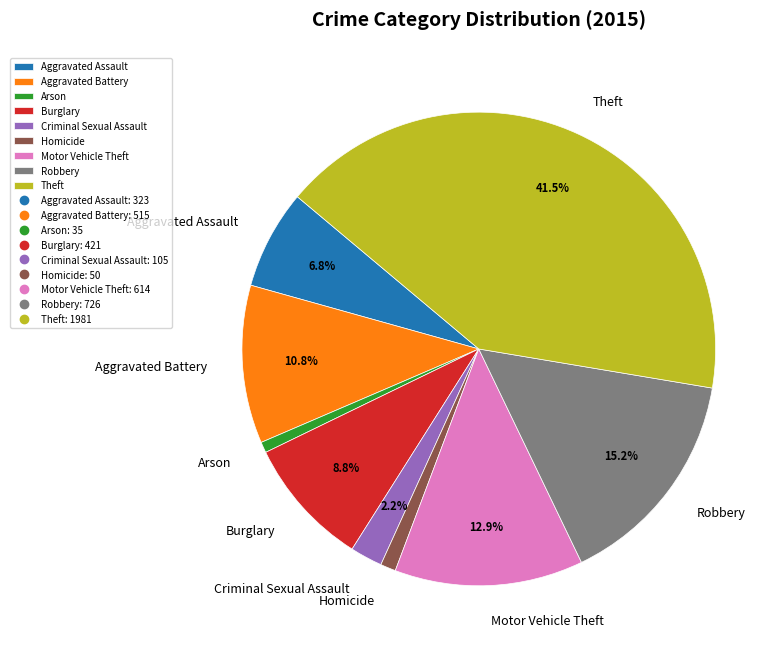

To the nearest percent, what is the average slice percentage?

11%